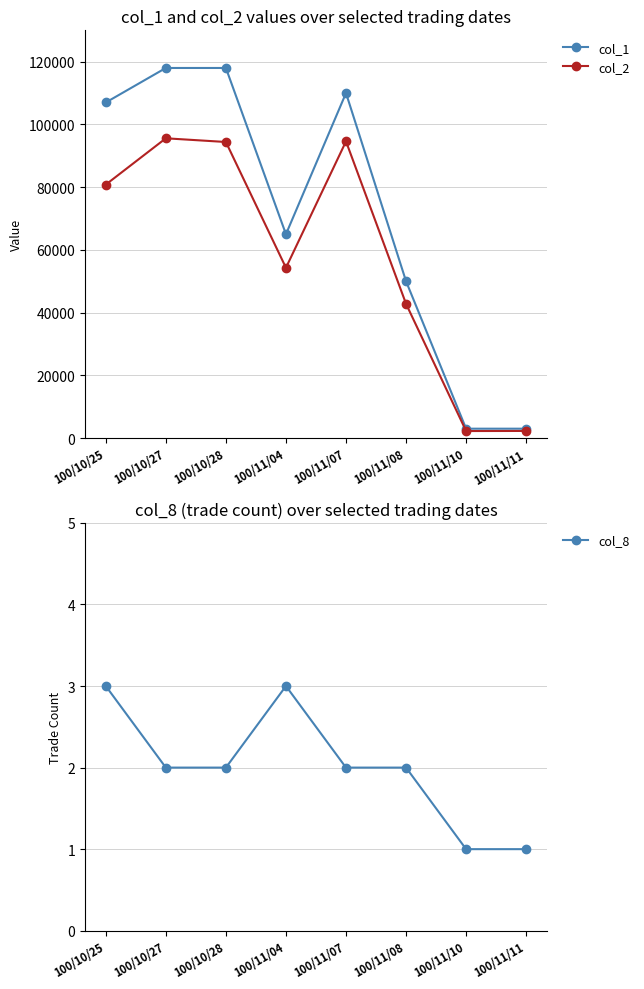

Is the value of col_2 at 100/11/10 greater than the value of col_8 at 100/11/04?

Yes